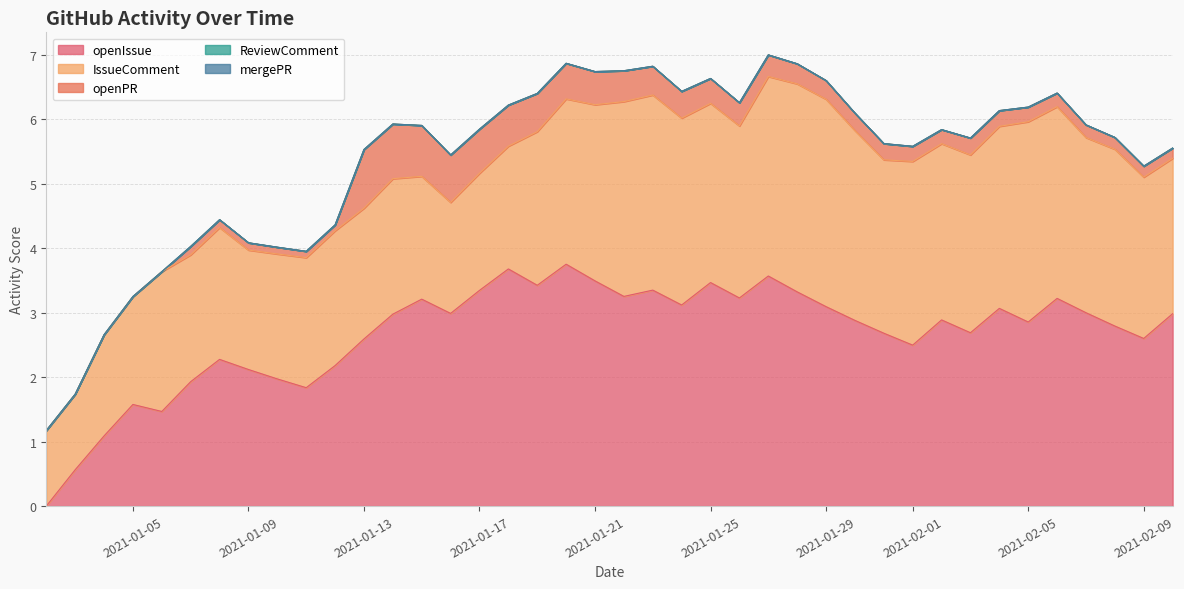

What is the label of the 30th point from the right?

2021-01-12